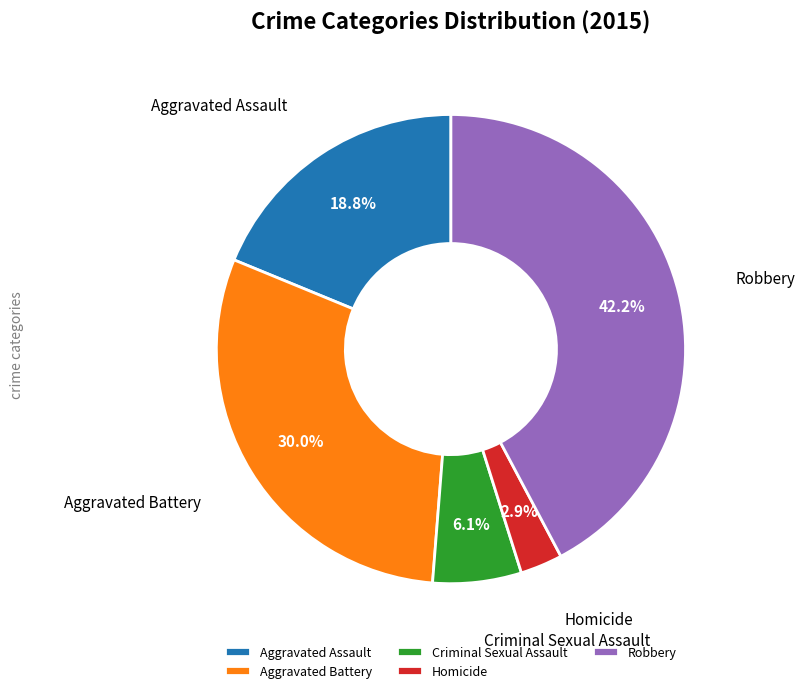

Which has a higher value, Robbery or Homicide?

Robbery